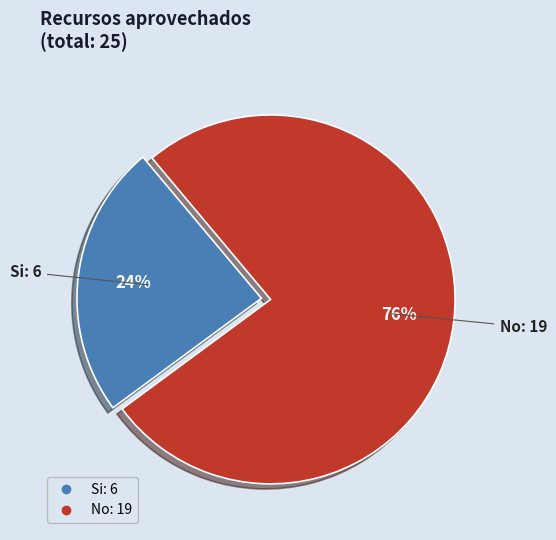

How many segments does this pie chart have?

2